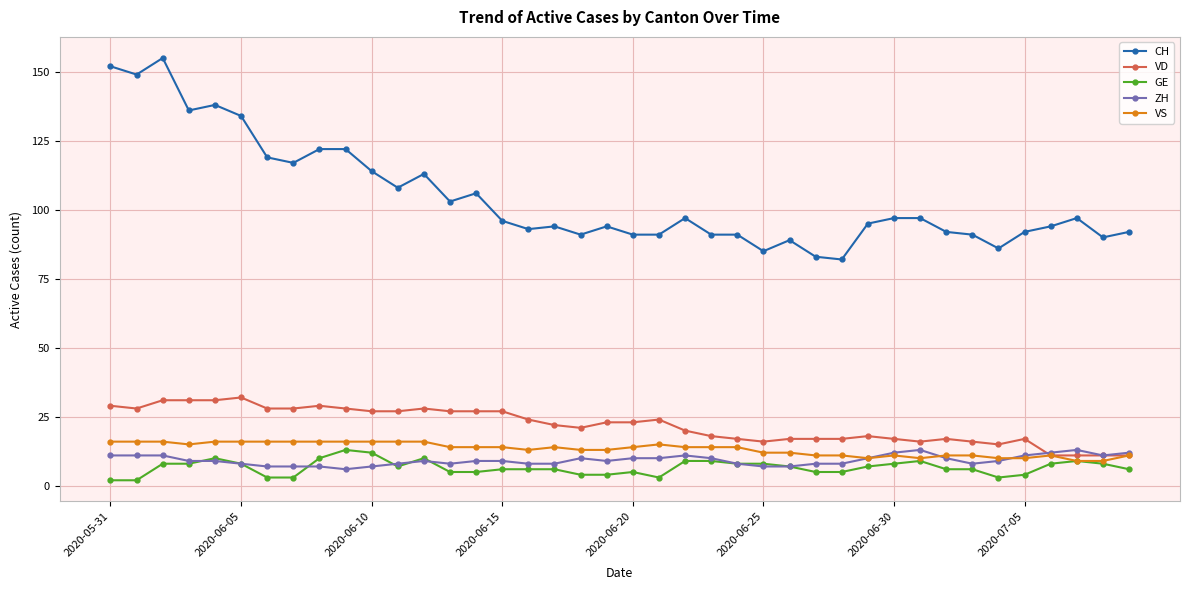

Which series has the largest total across all categories?

CH